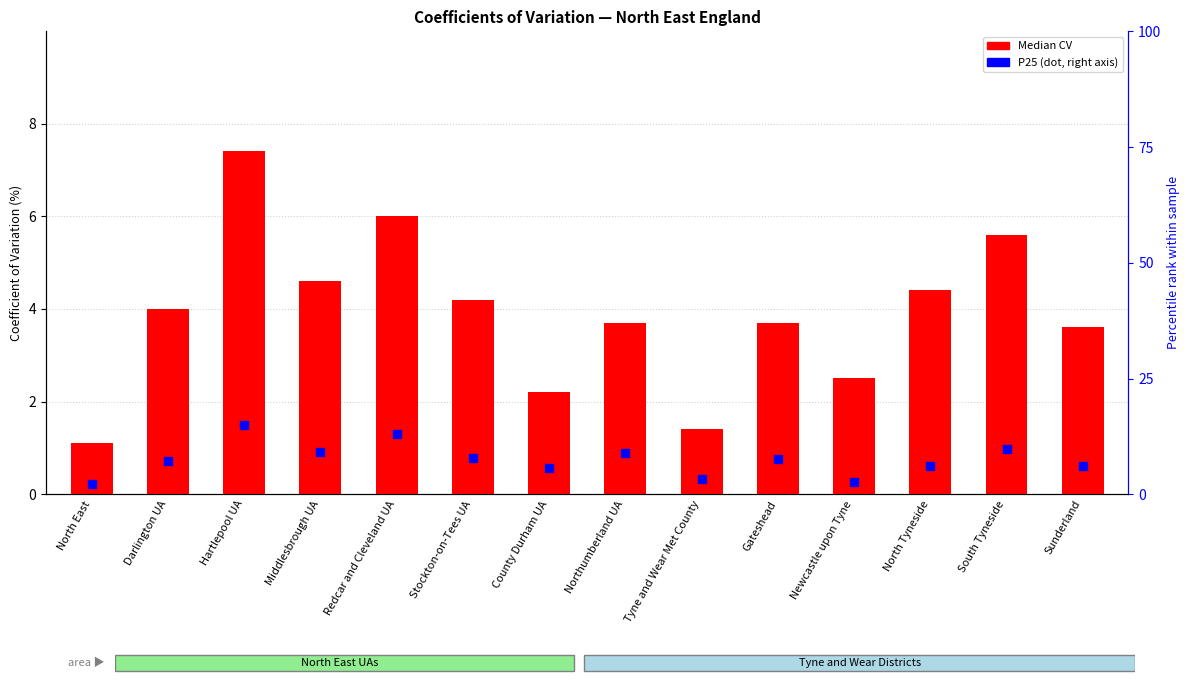

Is the value of P25 (percentile rank) at Stockton-on-Tees UA greater than the value of Median CV at North East?

Yes